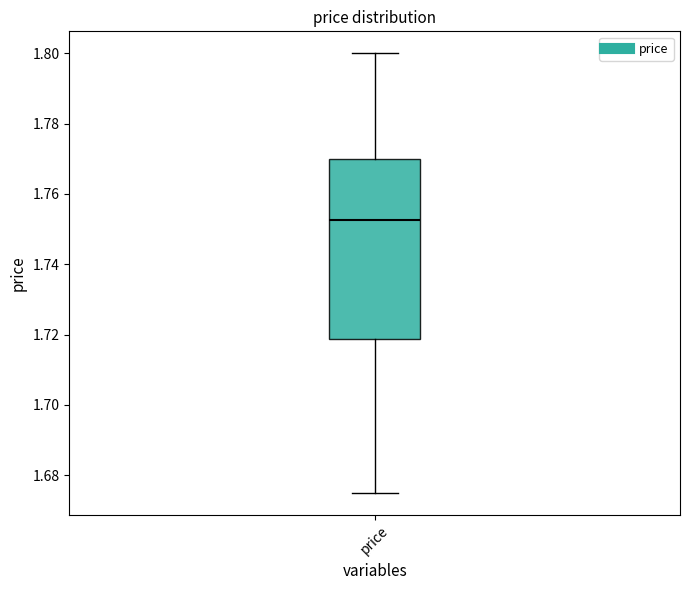

Transcribe this box plot: give where the median line is, the range the box spans, and where the two whiskers end, as read against the y-axis. The values are not printed on the chart, so give them approximately, as read against the axis.

median 1.752, box 1.718 to 1.770, whiskers 1.674 to 1.800